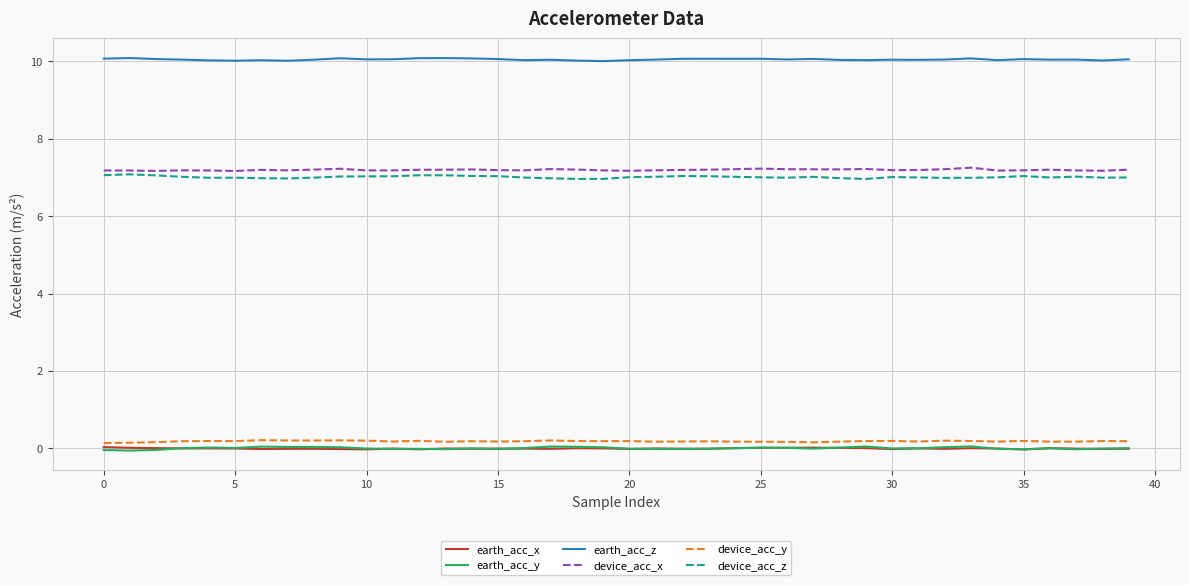

True or false: device_acc_z has more than 0 interior local peaks.

True